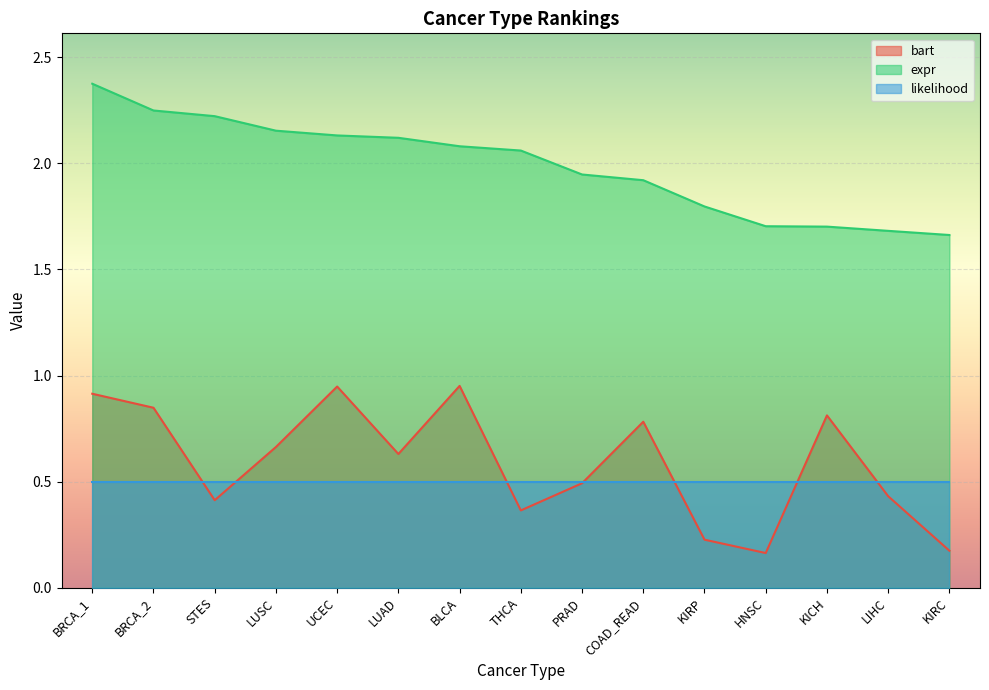

What is the total value across all series at THCA?

2.9